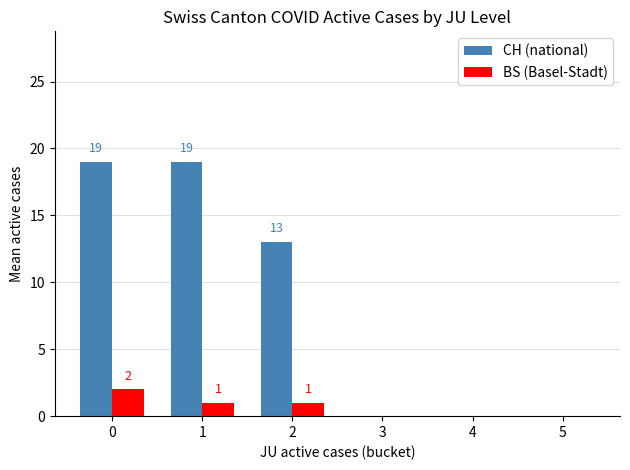

The value of CH (national) at 3 is 7. True or false?

False